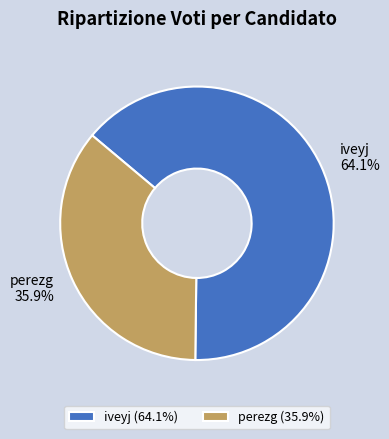

Does any single category account for the majority?

Yes